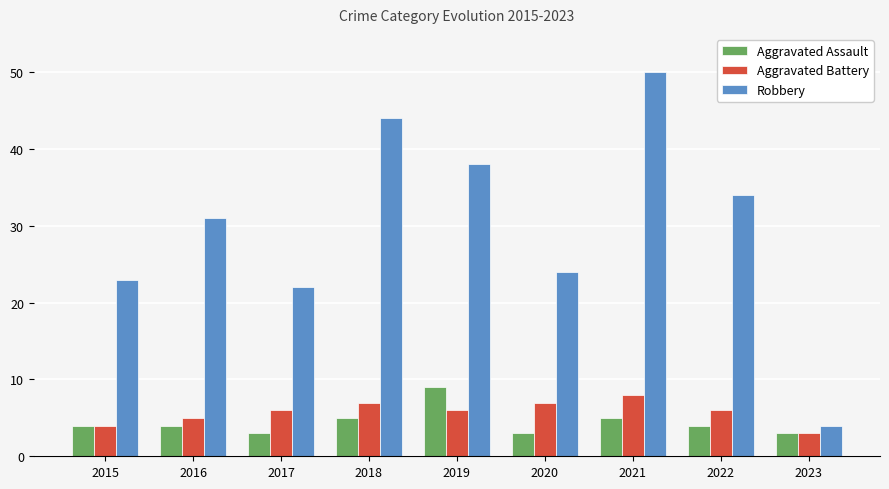

Which series has the largest total across all categories?

Robbery